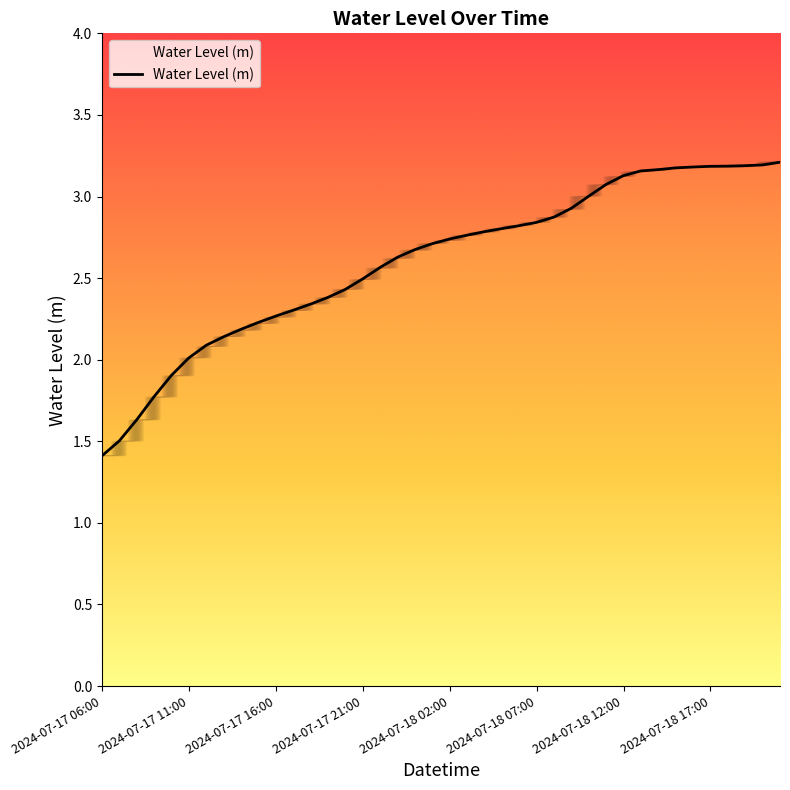

What is the sum of all values?

104.1